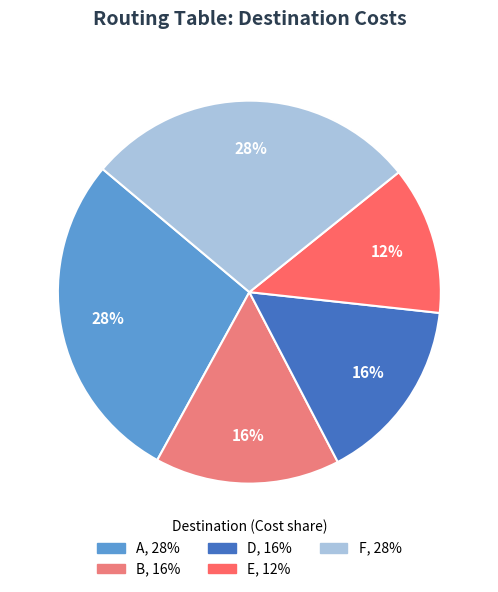

Which slice is the largest?

A